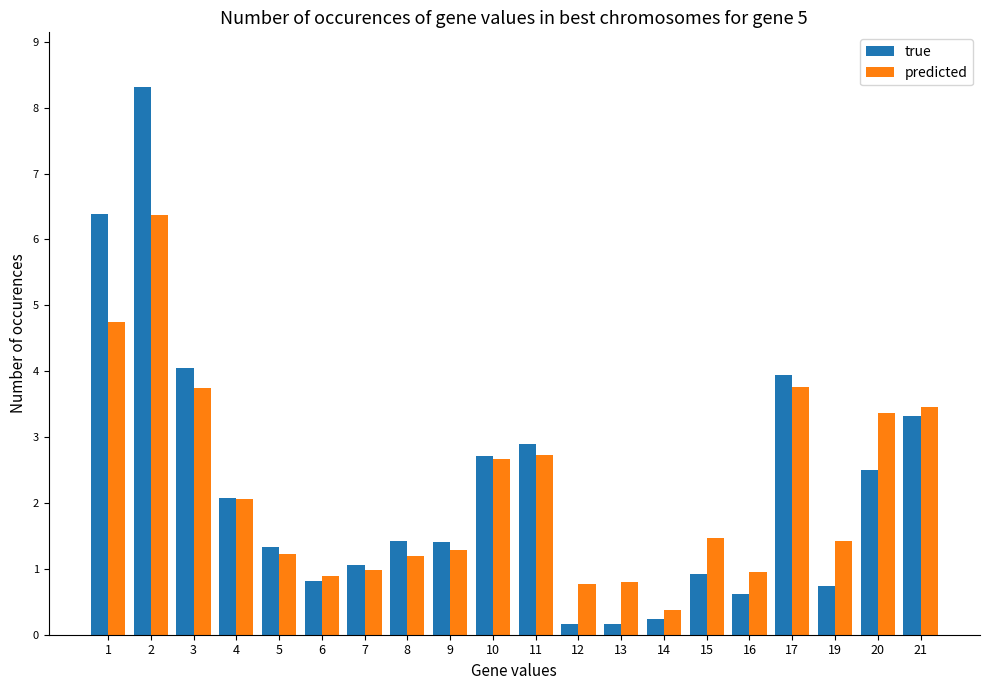

How many distinct data groups are displayed?

2